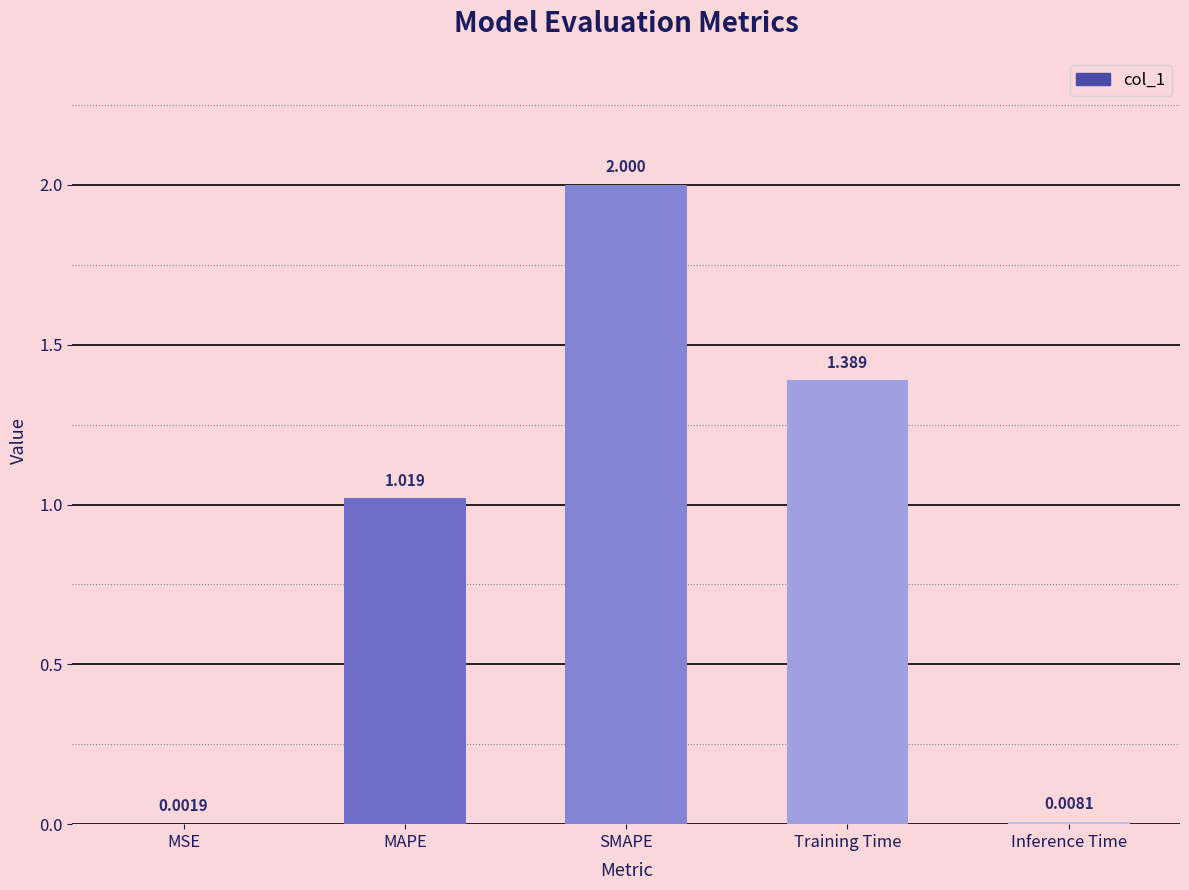

At which category does the chart reach its peak across all series?

SMAPE